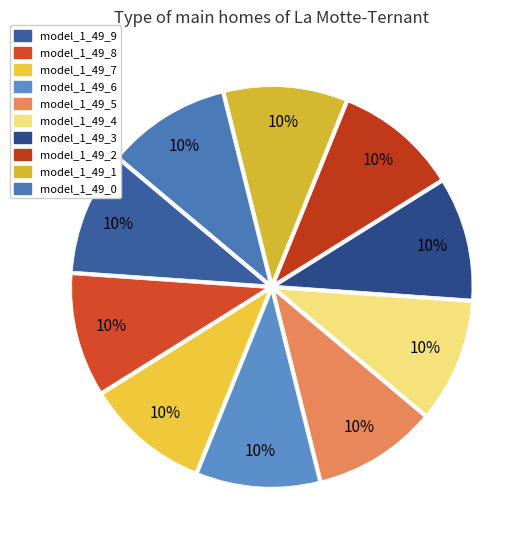

What is the total percentage of model_1_49_8 and model_1_49_9?

20.0%